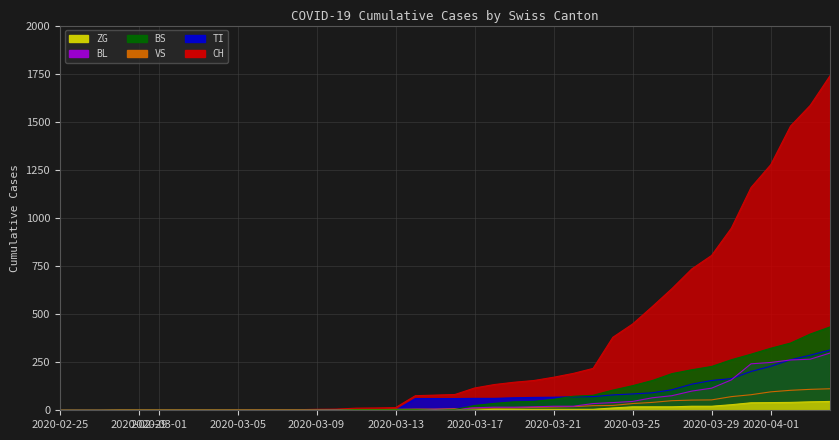

True or false: ZG and VS intersect in this chart.

False